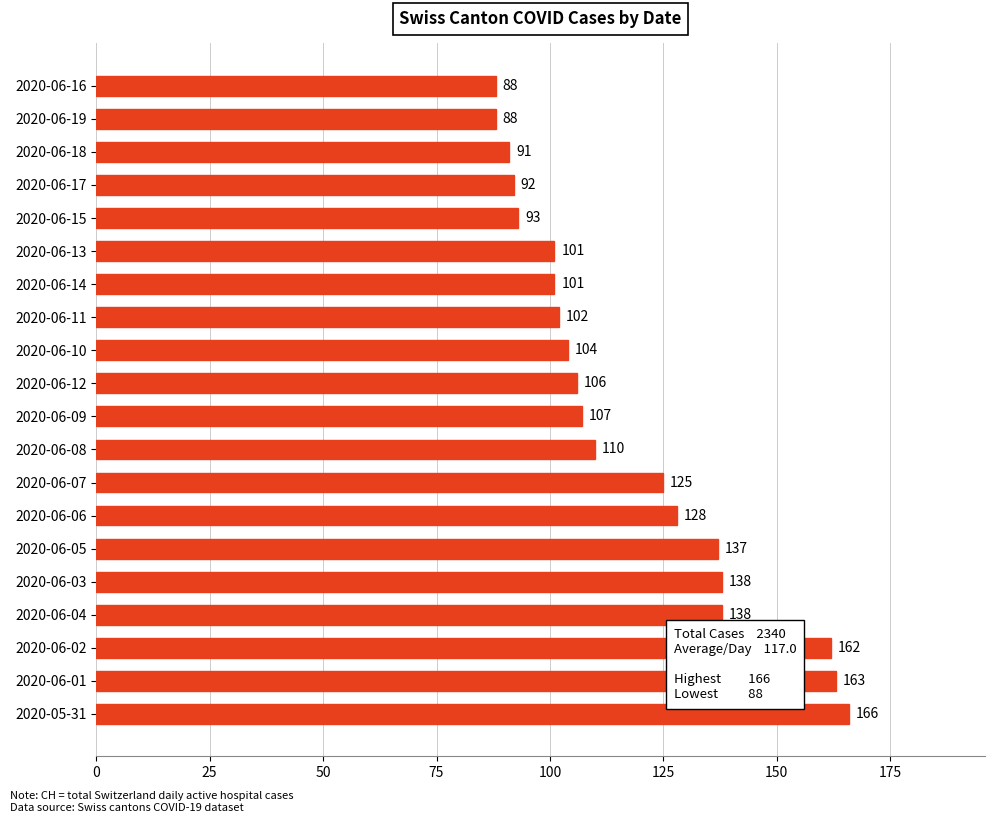

What is the difference between the second highest and minimum values?

75